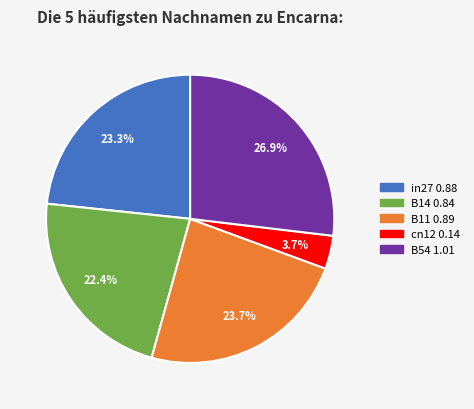

Which slice is the smallest?

cn12